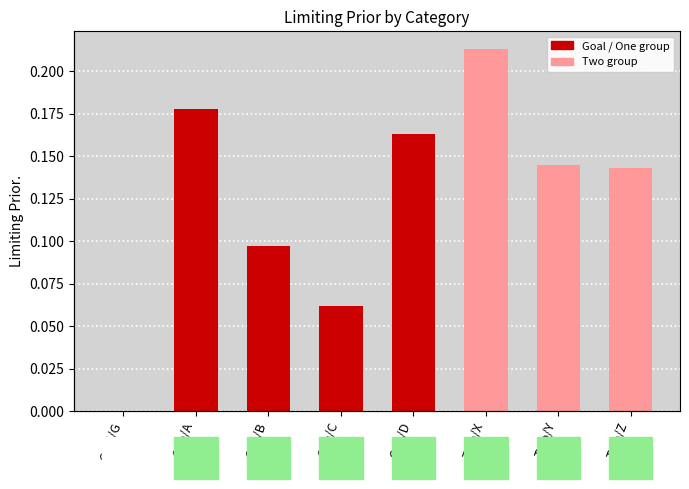

Which has a higher value, Two/X or One/A?

Two/X